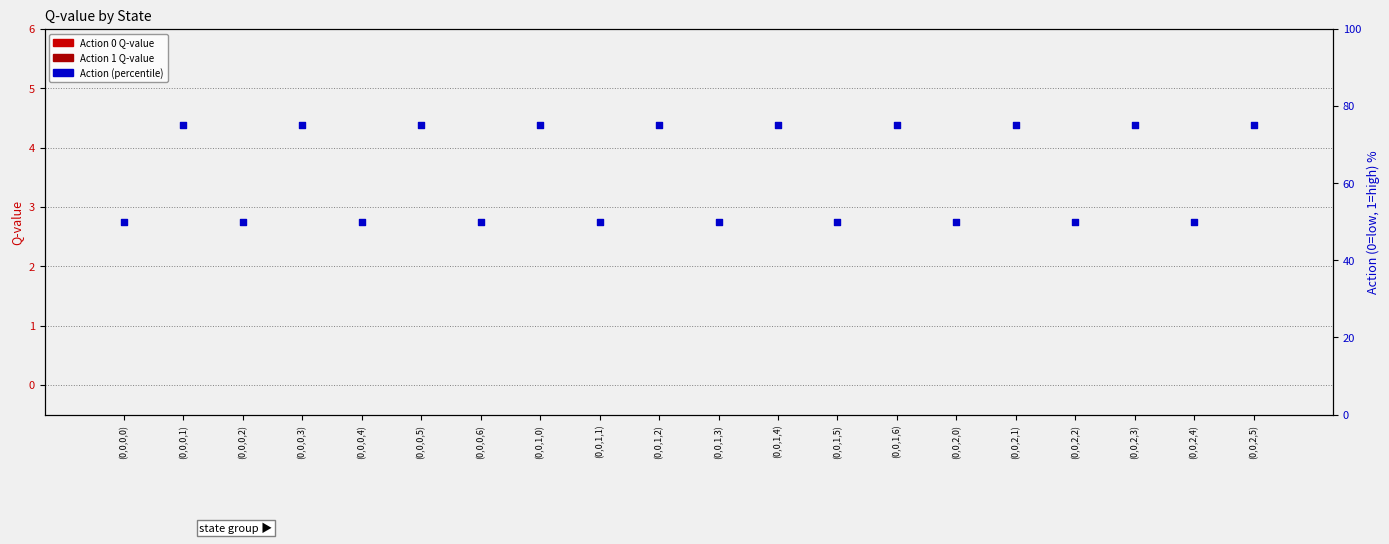

What is the total value across all series at (0,0,0,4)?

50